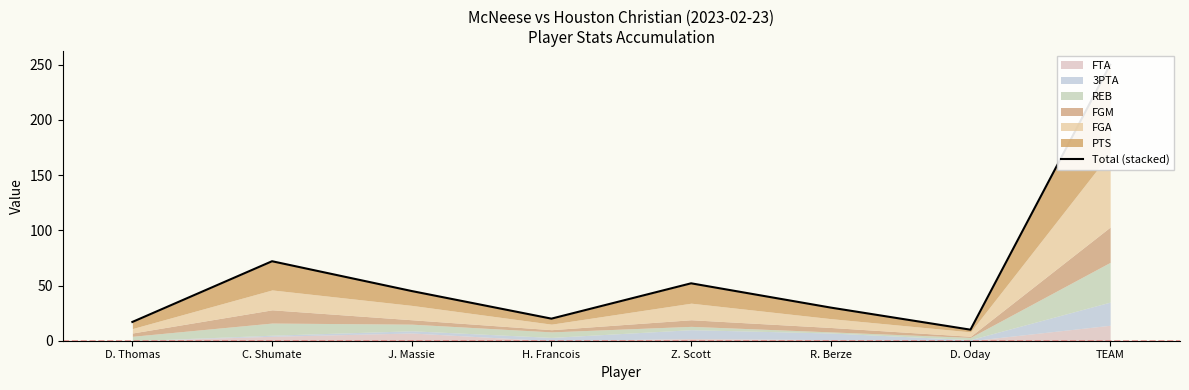

What is the value of the 3rd point from the left?

45